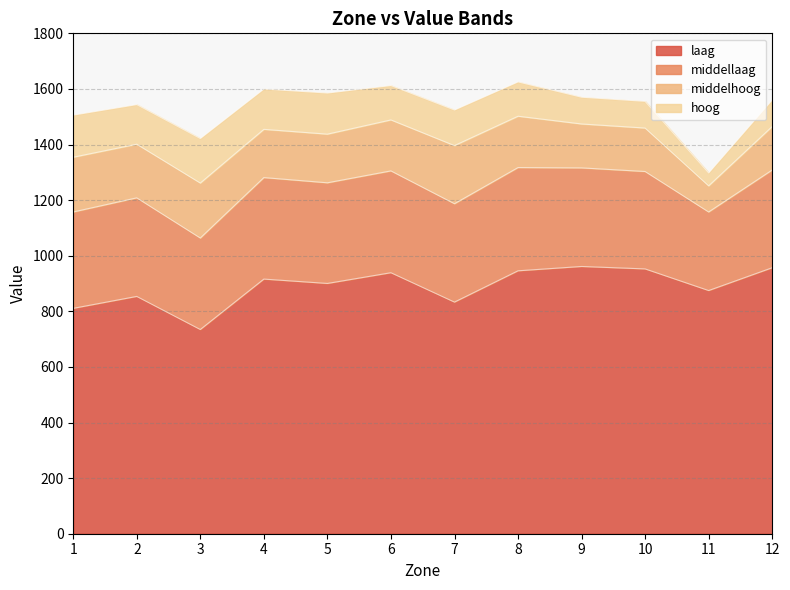

What is the total value across all series at 8?

1625.2